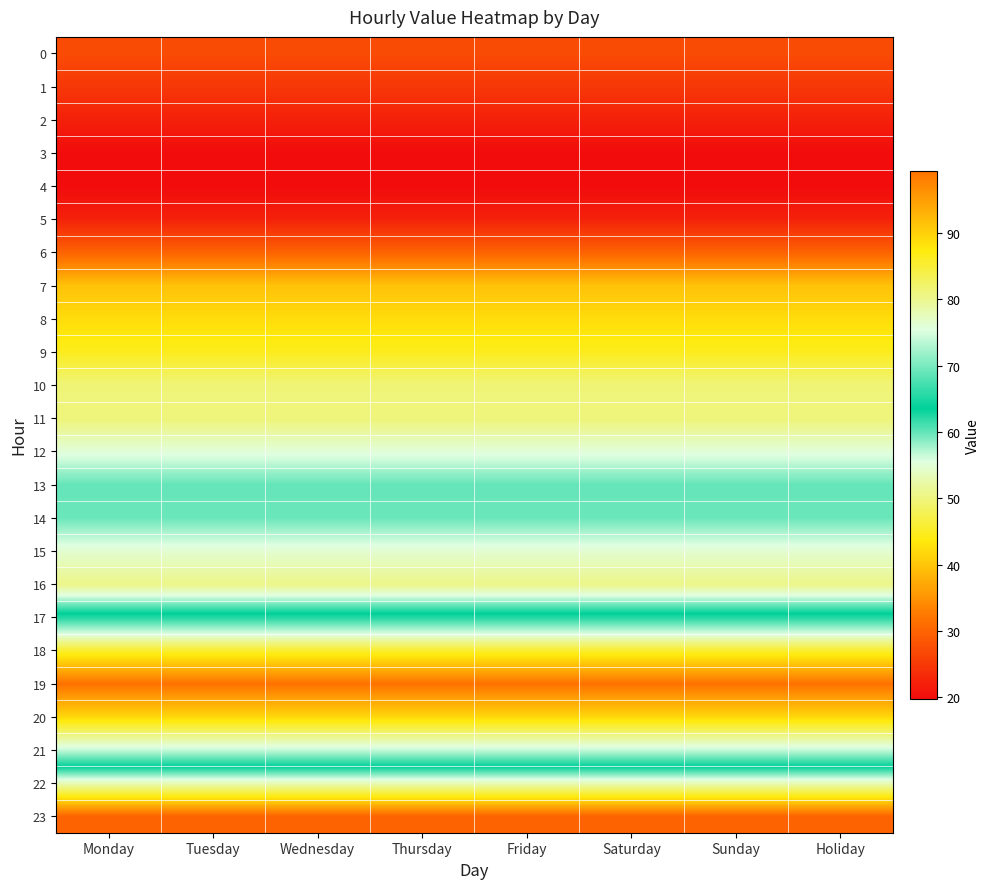

List the series in order of their peak value, highest first.

19, 20, 18, 21, 17, 13, 14, 12, 15, 22, 16, 11, 10, 9, 8, 7, 23, 6, 0, 1, 5, 2, 3, 4